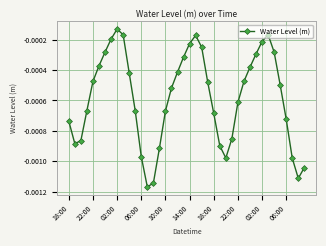

True or false: the data has more than 2 interior local peaks.

True